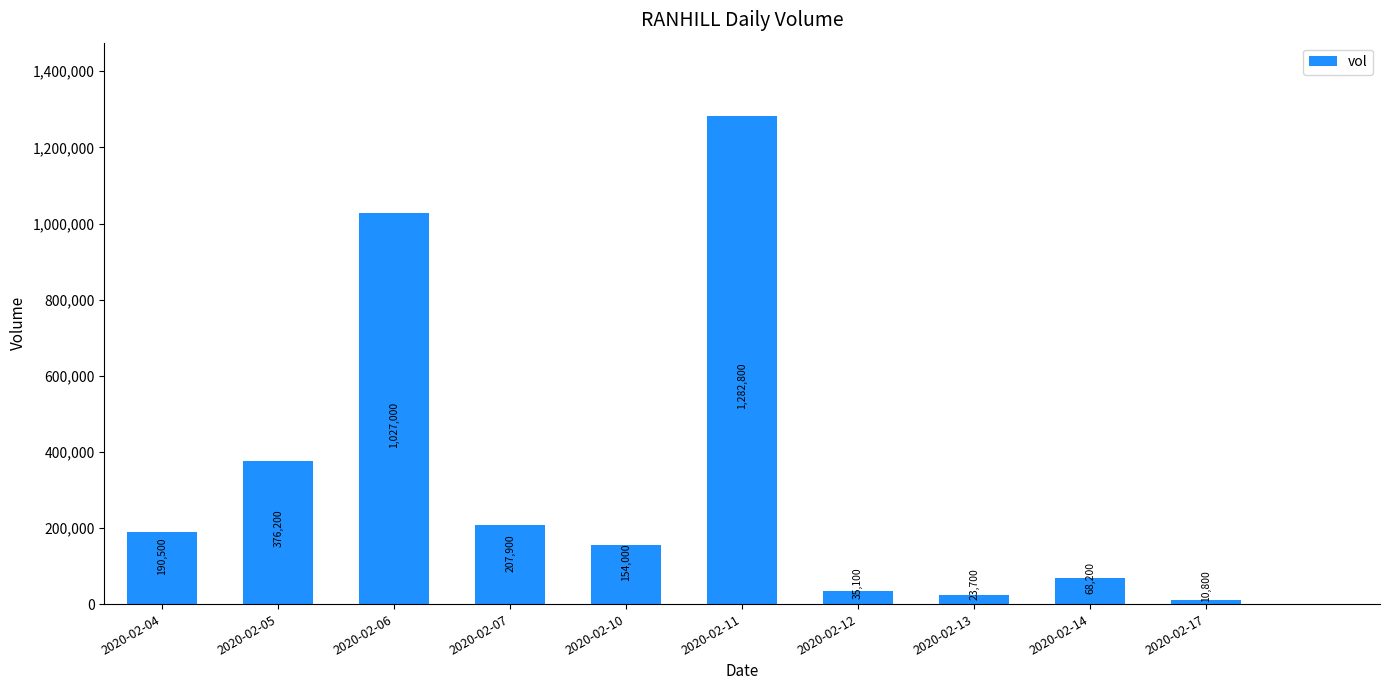

The value at 2020-02-17 is 10800. True or false?

True